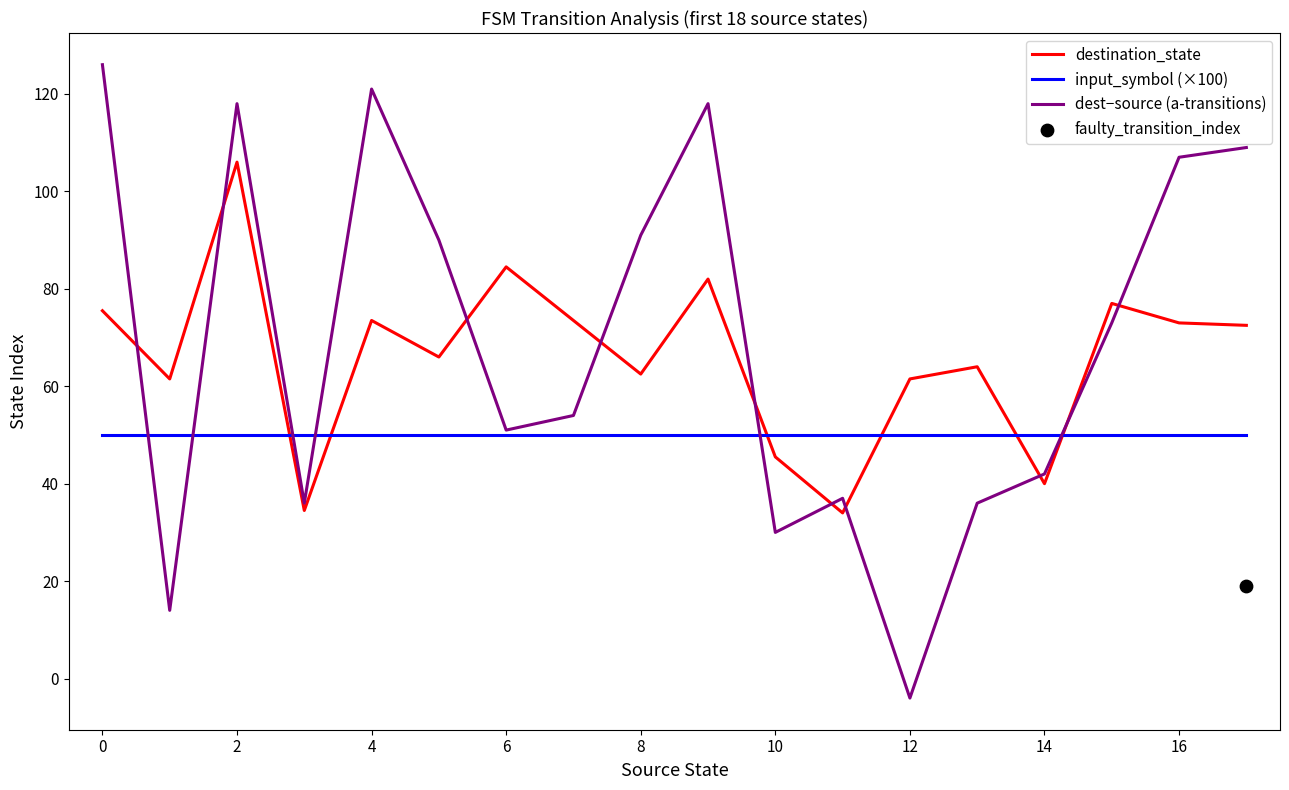

Is it true that destination_state equals 13.2 at 8?

False